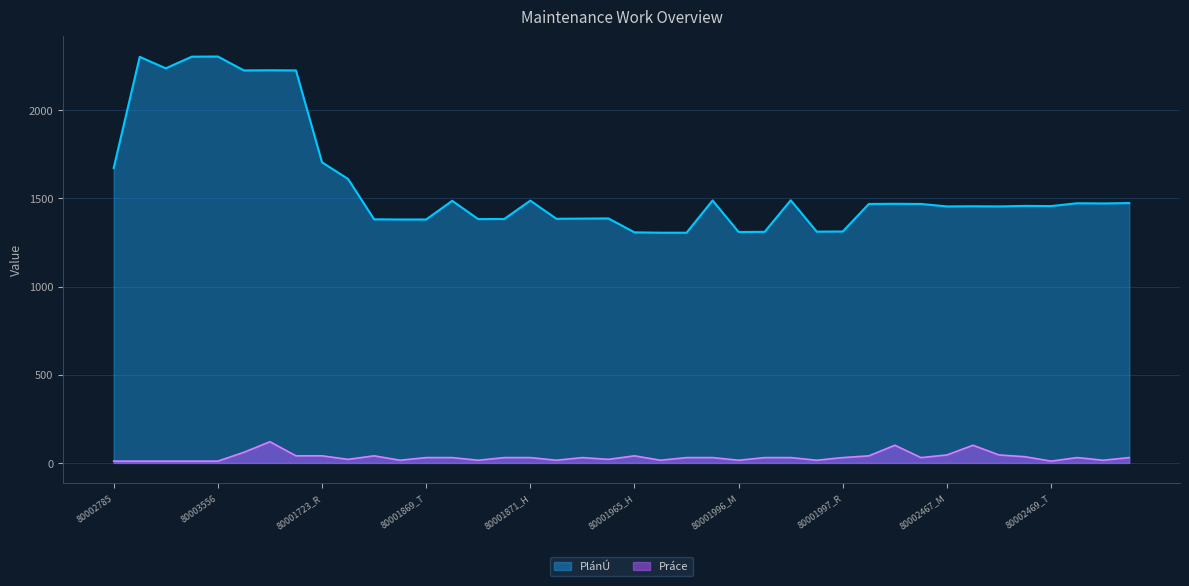

What is the sum of the PlánÚ values at 80002458_R and 80002467_M?

2923